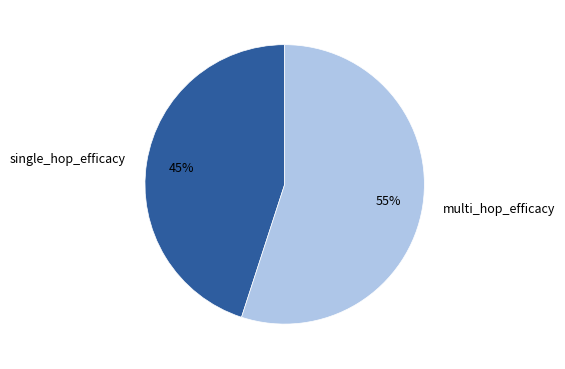

How many slices are in this pie chart?

2